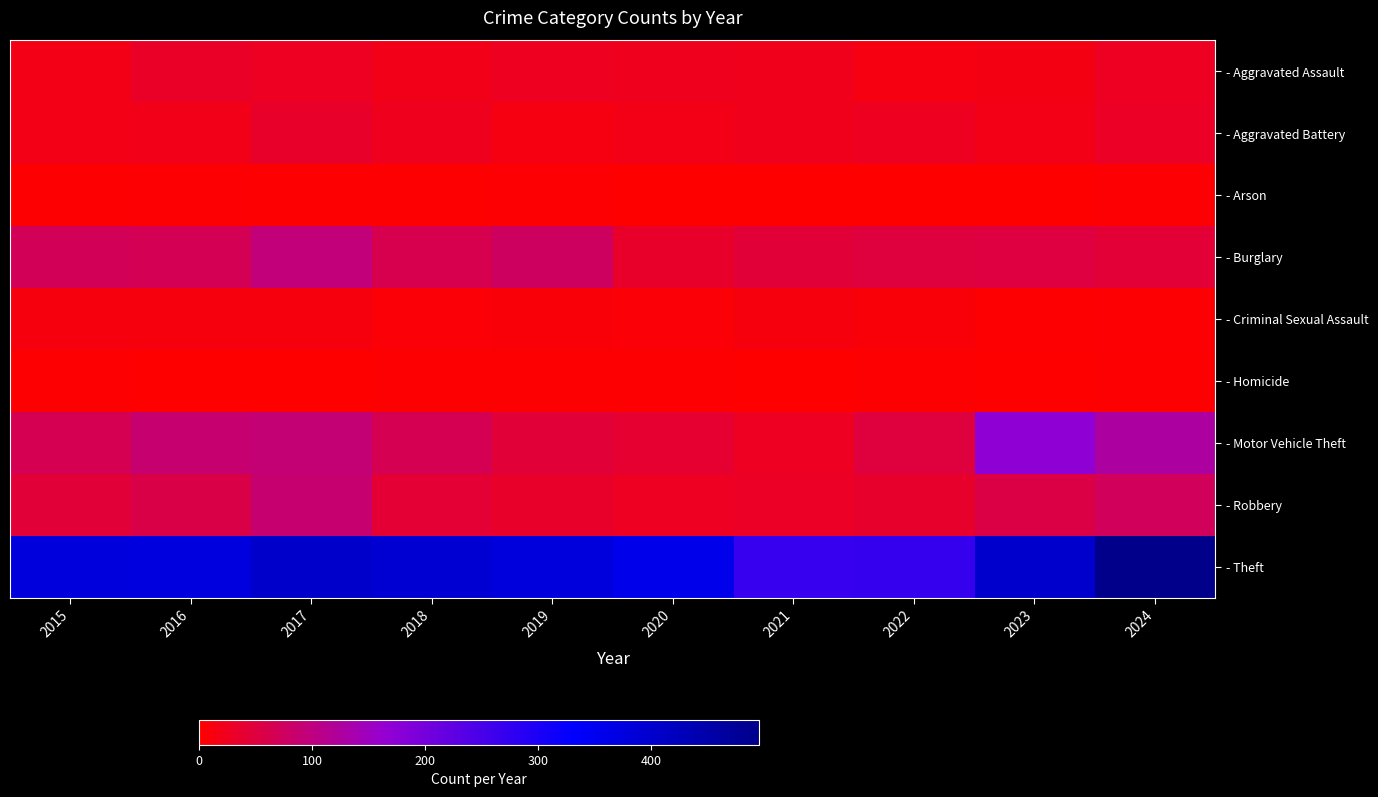

Between 2023 and 2022, which is larger?

2023